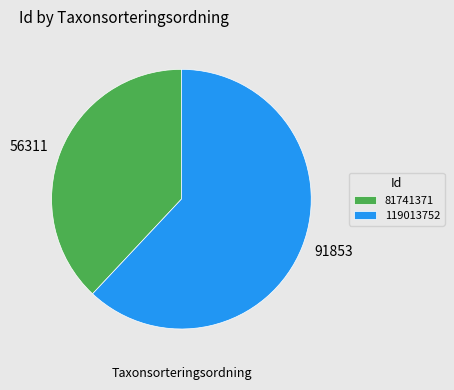

Combined, do 56311 and 91853 account for over 50%?

Yes